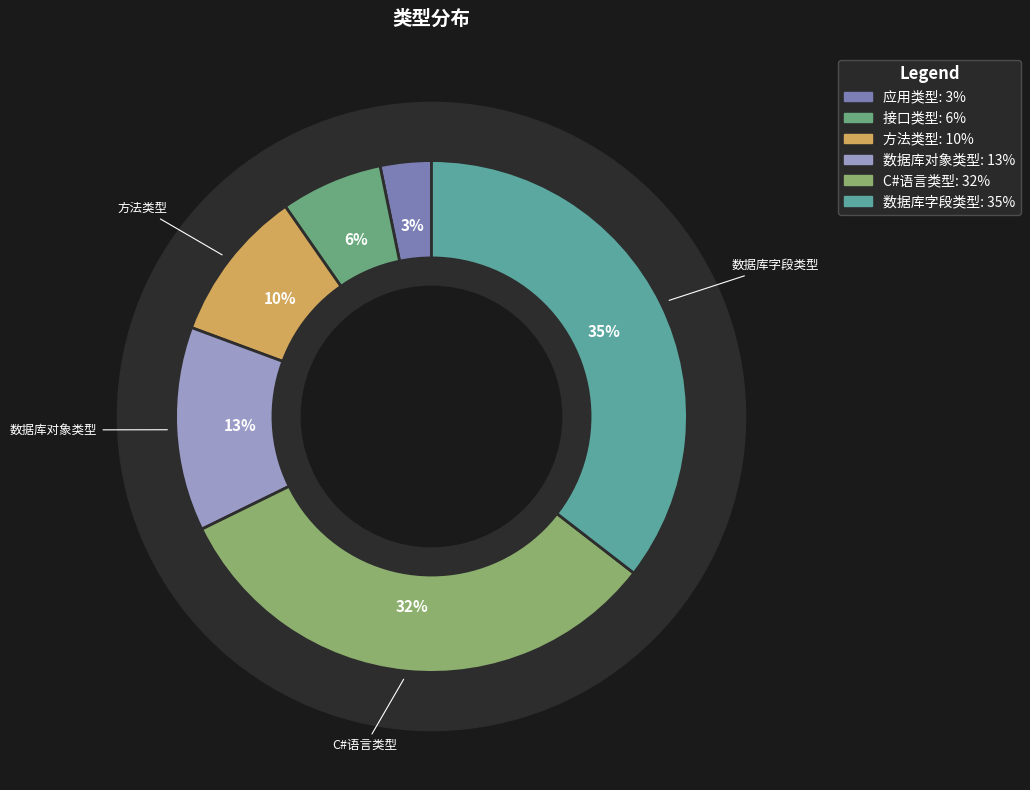

What percentage is the 数据库对象类型 slice, to the nearest percent?

13%